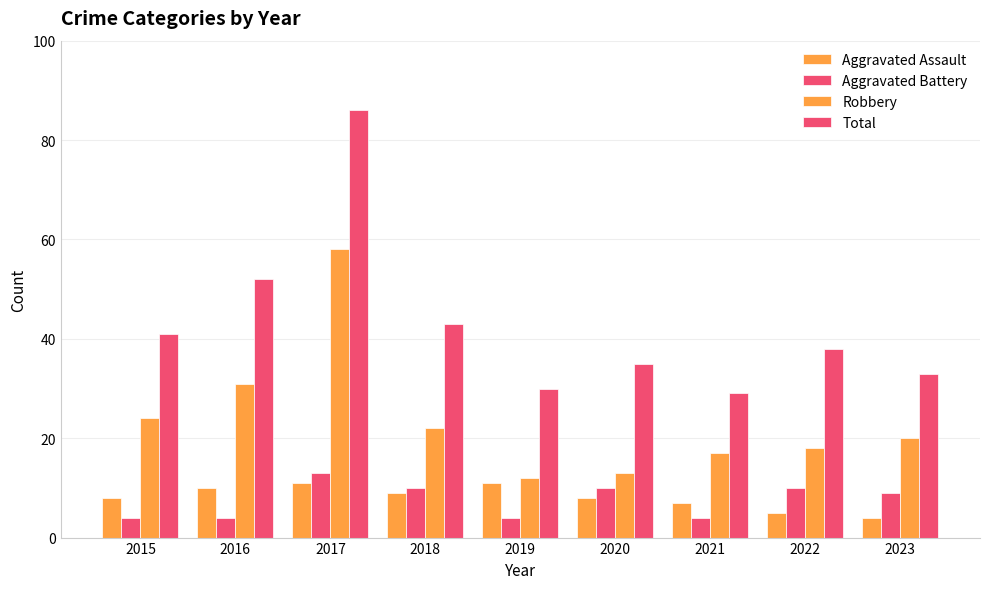

What is the total value across all series at 2020?

66